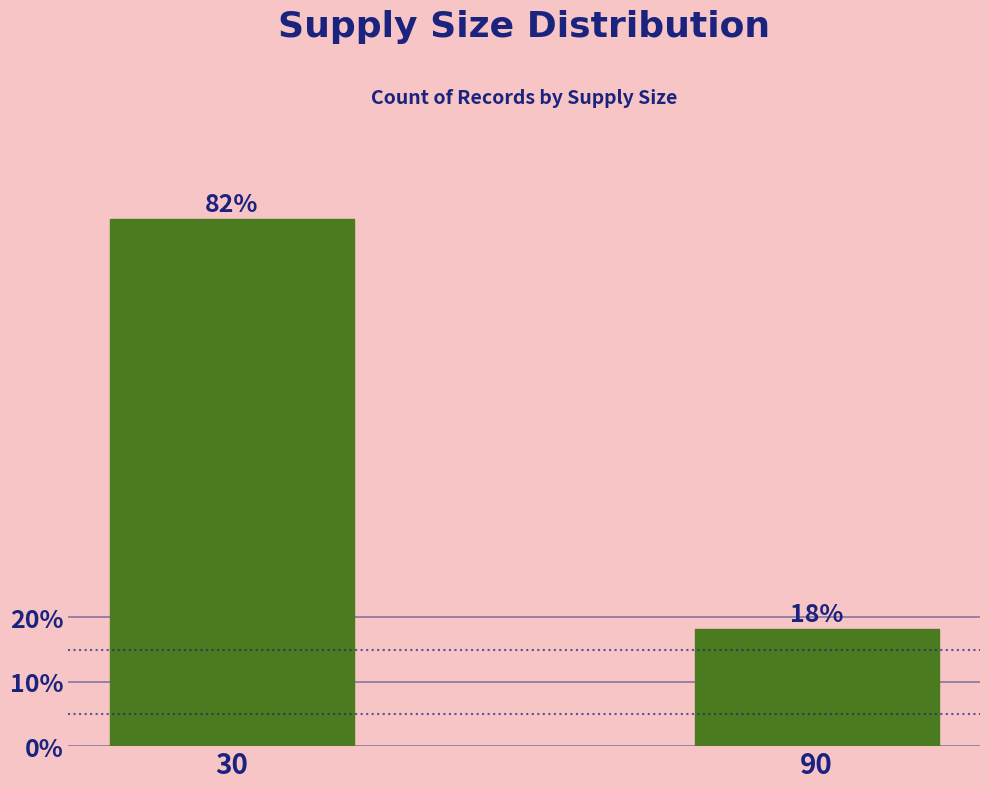

Is it true that the value at 30 is 128.3?

False